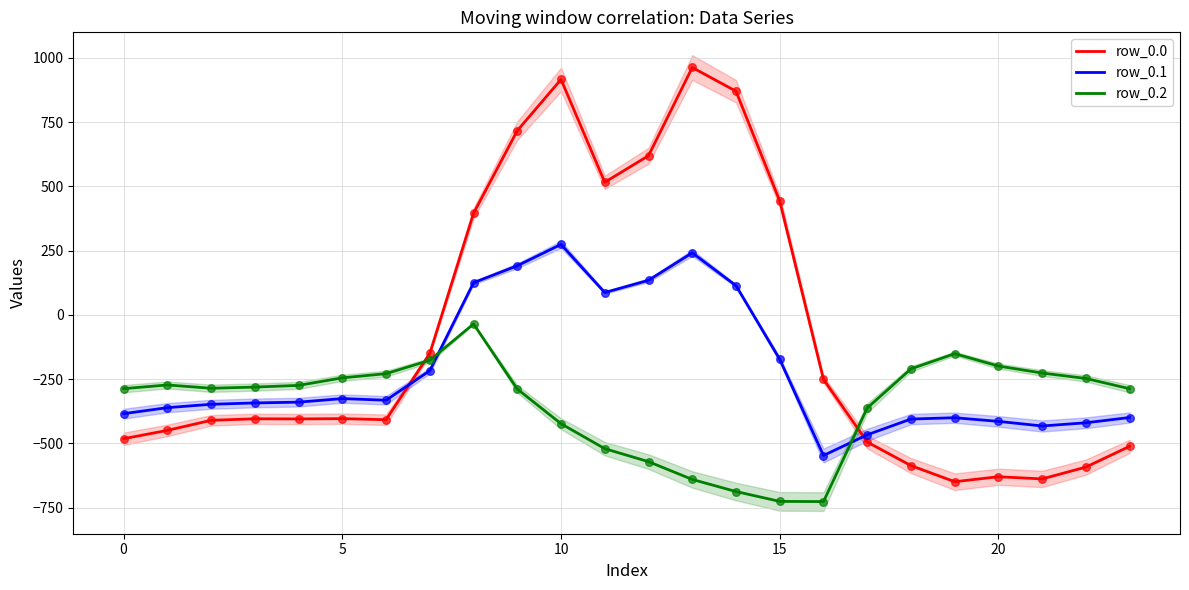

At which category is the sum across all series the highest?

10